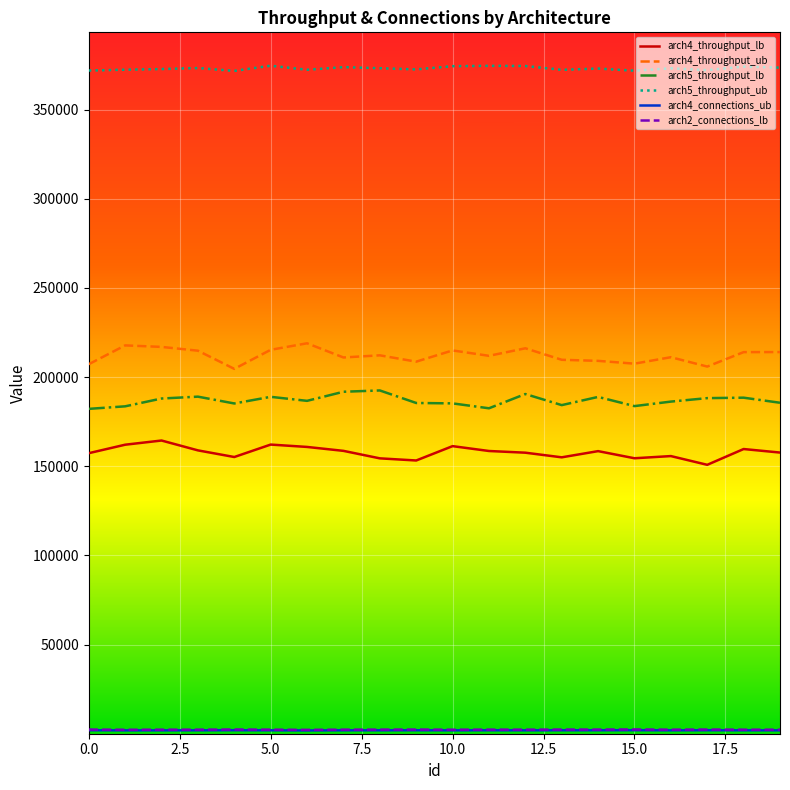

Which series has the largest total across all categories?

arch5_throughput_ub